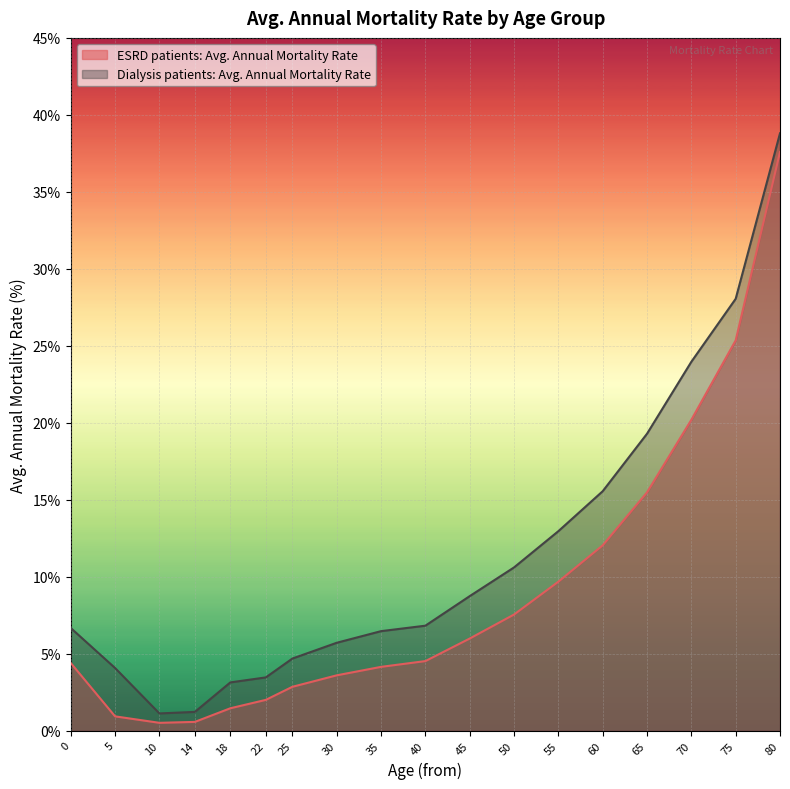

True or false: ESRD patients: Avg. Annual Mortality Rate has more than 0 points higher than both neighbors.

False